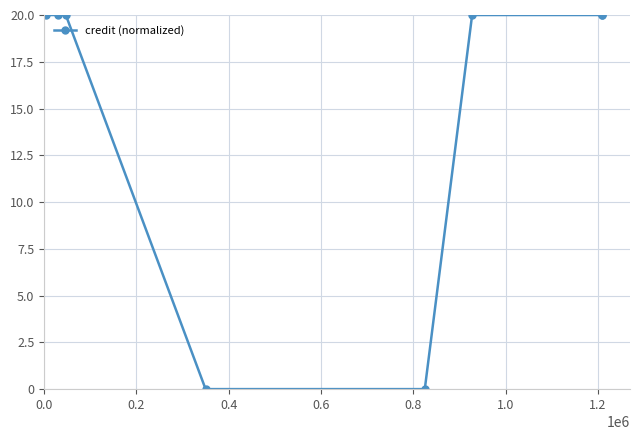

Reading left to right, what are all the values shown in this chart?

20	20	20	0	0	20	20	20